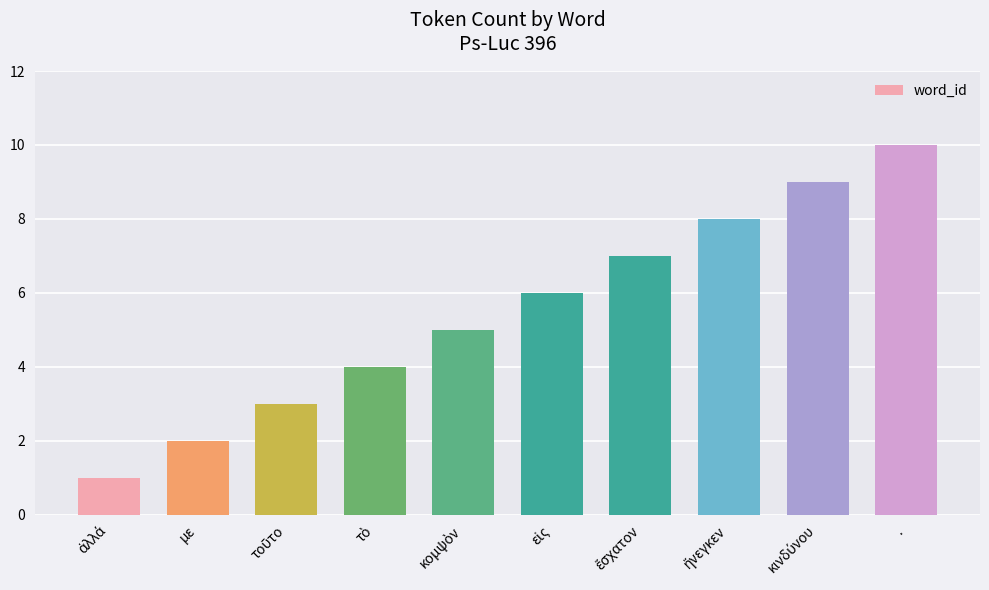

What is the average value?

6